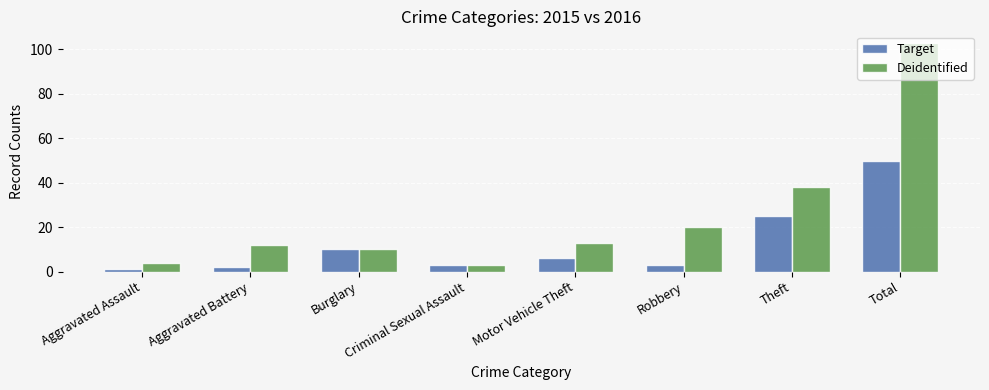

What is the approximate value of Target at Theft?

25